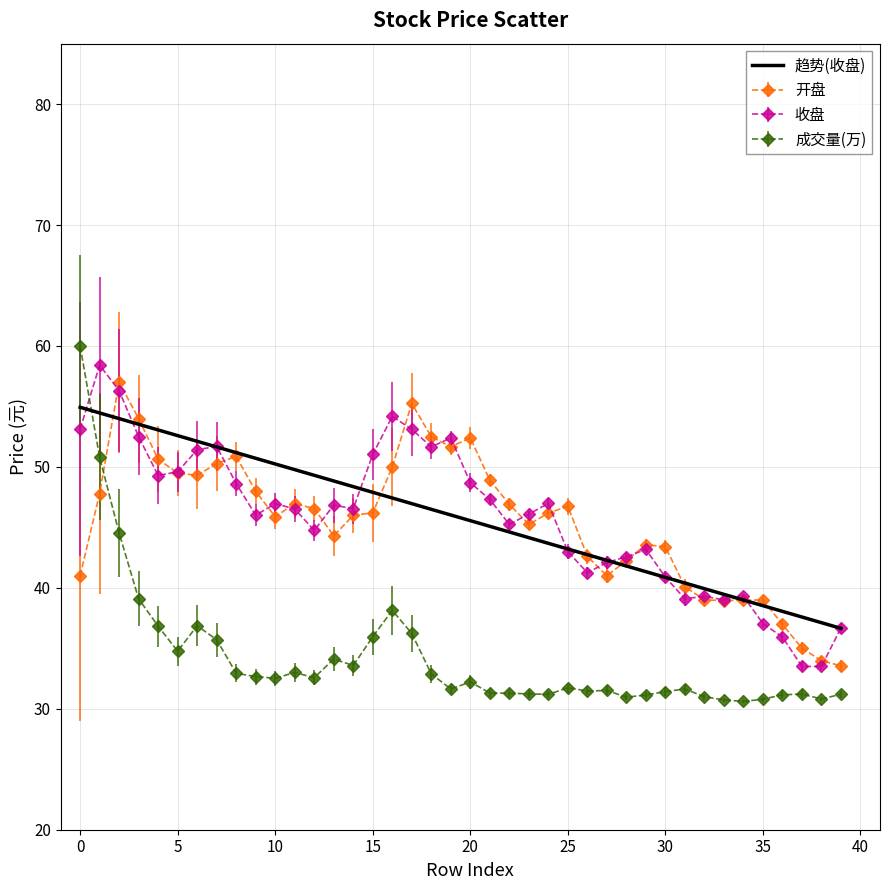

How many intersections are there between 成交量(万) and 收盘?

1